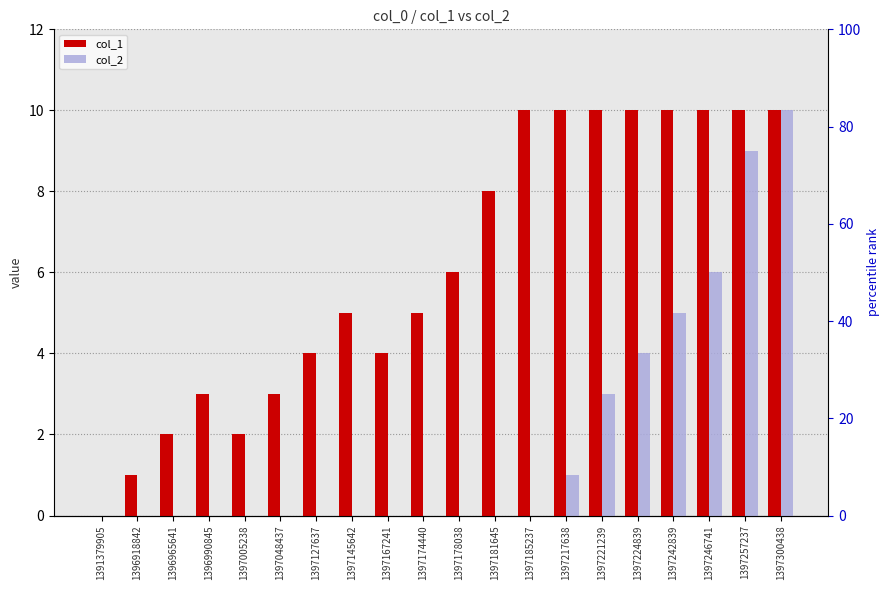

List the series in order of their peak value, highest first.

col_1, col_2